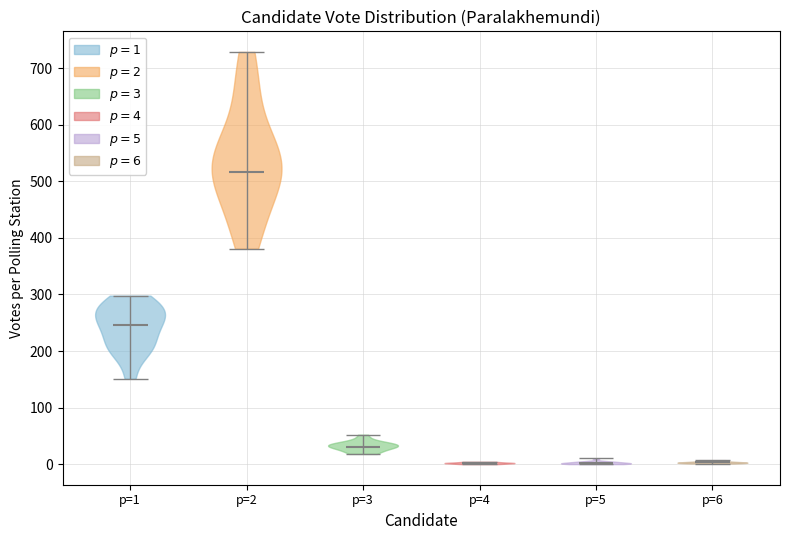

Reading left to right, read every violin against the y-axis: where its median line is, and the lowest and highest points it reaches. The values are not printed on the chart, so give them approximately, as read against the axis.

p=1: median line 250, lowest point 150, highest point 300
p=2: median line 520, lowest point 380, highest point 730
p=3: median line 30, lowest point 20, highest point 50
p=4: median line 0, lowest point 0, highest point 0
p=5: median line 0, lowest point 0, highest point 10
p=6: median line 0, lowest point 0, highest point 10